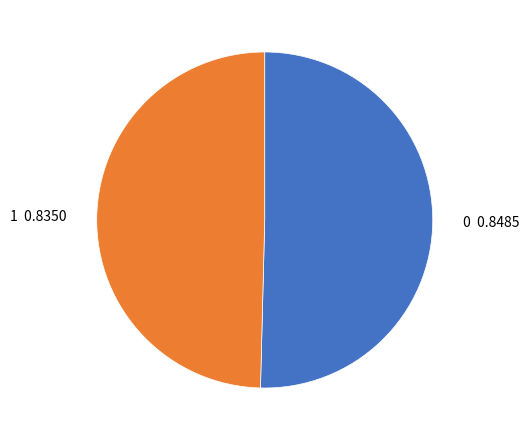

True or false: 0 accounts for 50% of the total.

True